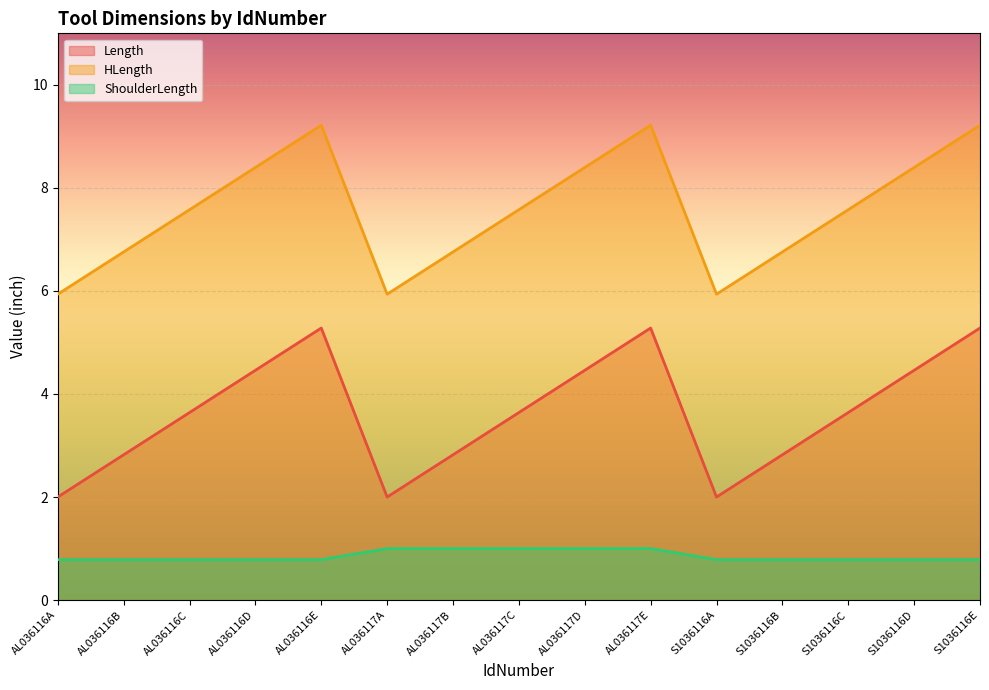

Which series has the largest range (max minus min)?

Length